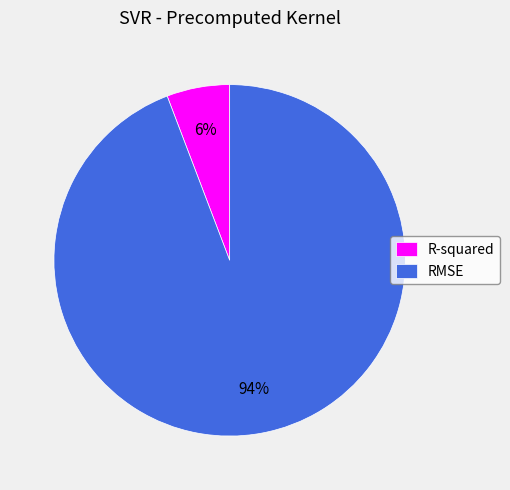

Rank the categories by value from highest to lowest.

RMSE, R-squared